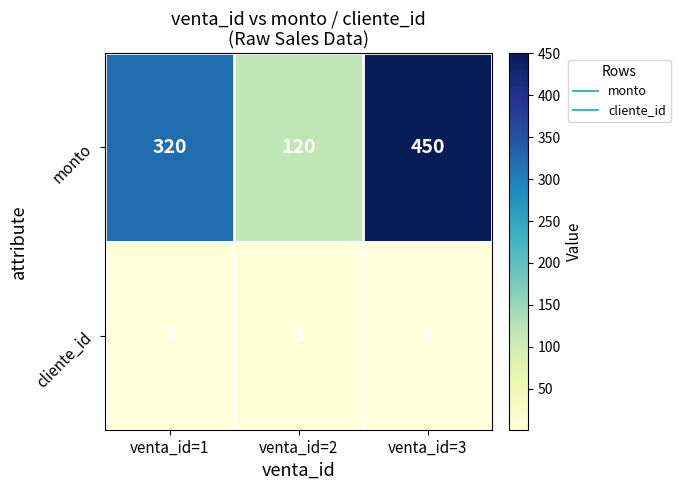

Reading left to right, list all the values displayed in this chart.

monto: venta_id=1=320	venta_id=2=120	venta_id=3=450
cliente_id: venta_id=1=2	venta_id=2=3	venta_id=3=1